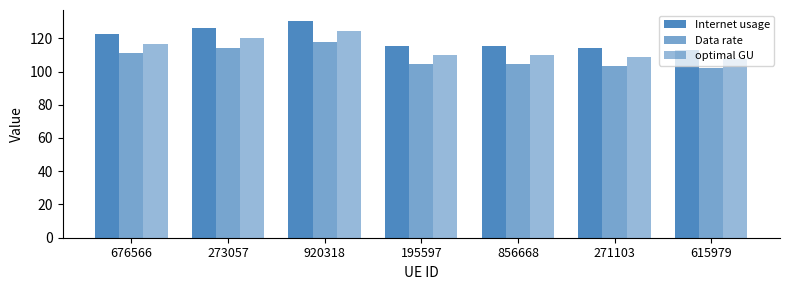

Reading left to right, what are all the values shown in this chart?

Internet usage: 122.8	126.2	130.5	115.4	115.3	114.1	112.8
Data rate: 111.1	114.2	118.0	104.5	104.3	103.2	102.1
optimal GU: 116.8	120.0	124.1	109.8	109.7	108.5	107.3